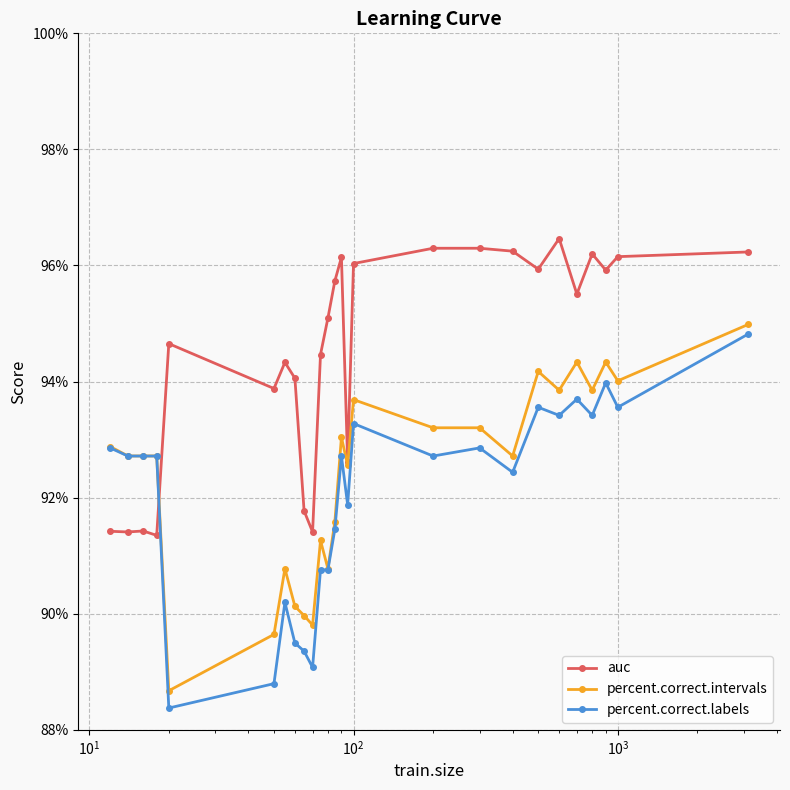

True or false: auc has more than 1 points higher than both neighbors.

True